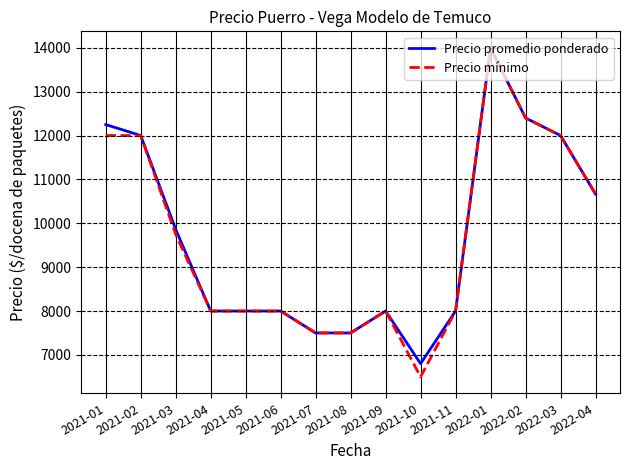

Reading left to right, list all the values displayed in this chart.

Precio promedio ponderado: 12250.0	12000.0	9861.0	8000.0	8000.0	8000.0	7500.0	7500.0	8000.0	6800.0	8000.0	14000.0	12400.0	12000.0	10666.7
Precio mínimo: 12000.0	12000.0	9750.0	8000.0	8000.0	8000.0	7500.0	7500.0	8000.0	6500.0	8000.0	14000.0	12400.0	12000.0	10666.7